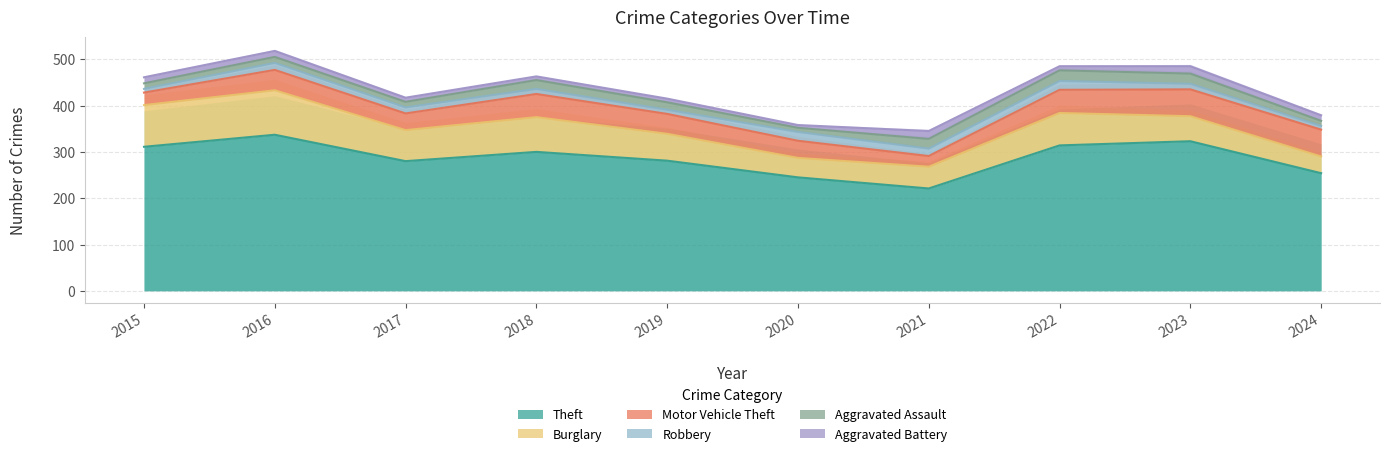

The value of Motor Vehicle Theft at 2016 is 44. True or false?

True